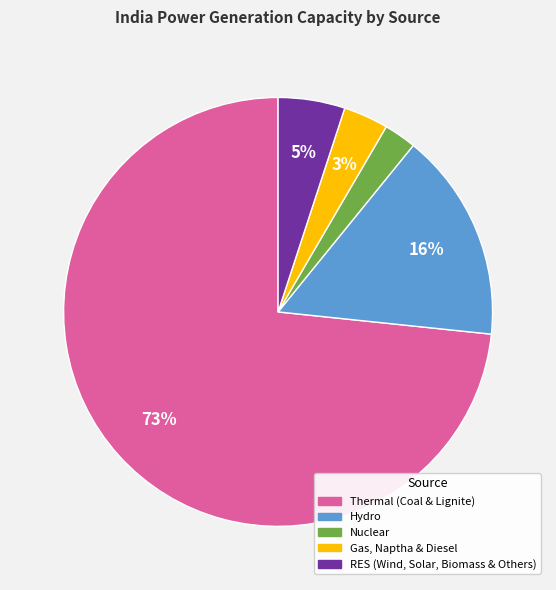

To the nearest percent, what percentage of the pie is RES (Wind, Solar, Biomass & Others)?

5%